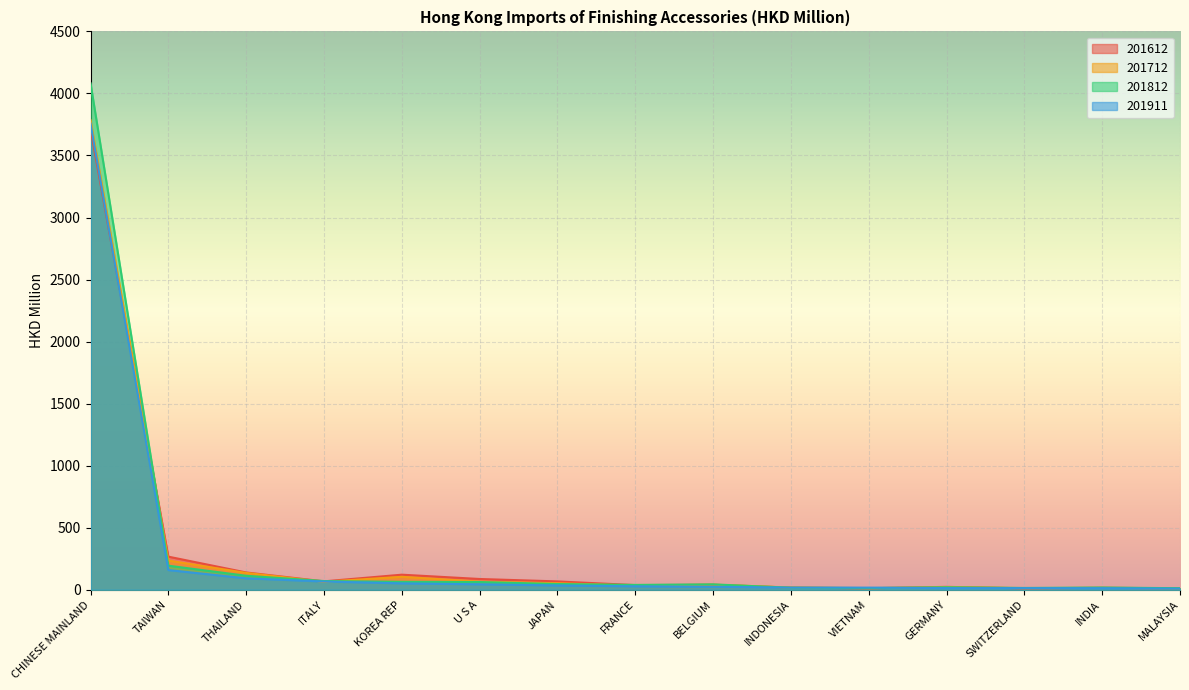

Which category has the lowest value across all series?

MALAYSIA